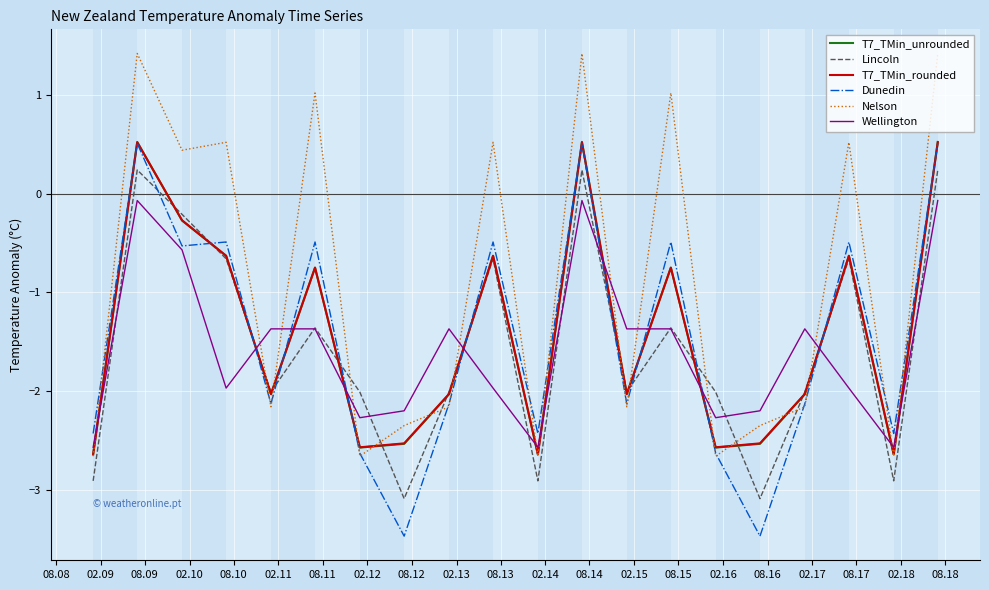

What is the difference between the maximum and minimum values in the Lincoln series?

3.3